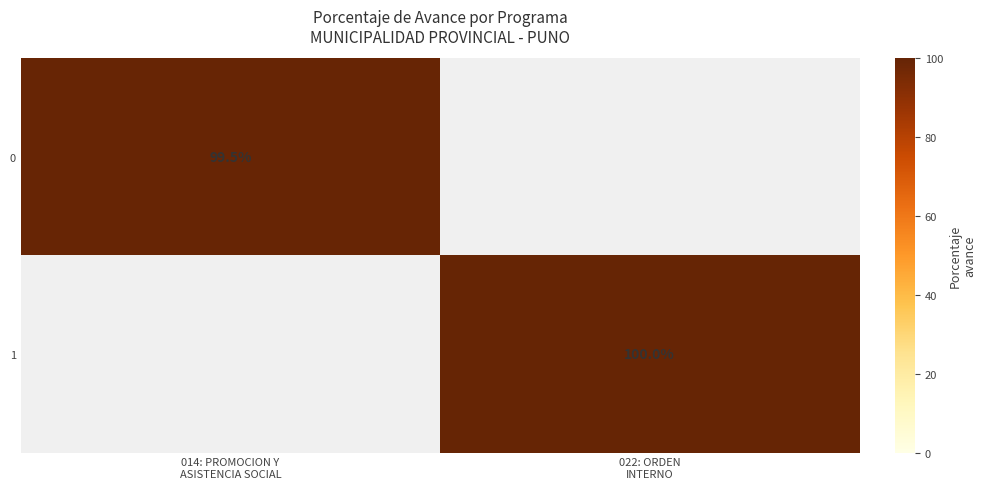

Between 014: PROMOCION Y
ASISTENCIA SOCIAL and 022: ORDEN
INTERNO, which is larger?

022: ORDEN
INTERNO